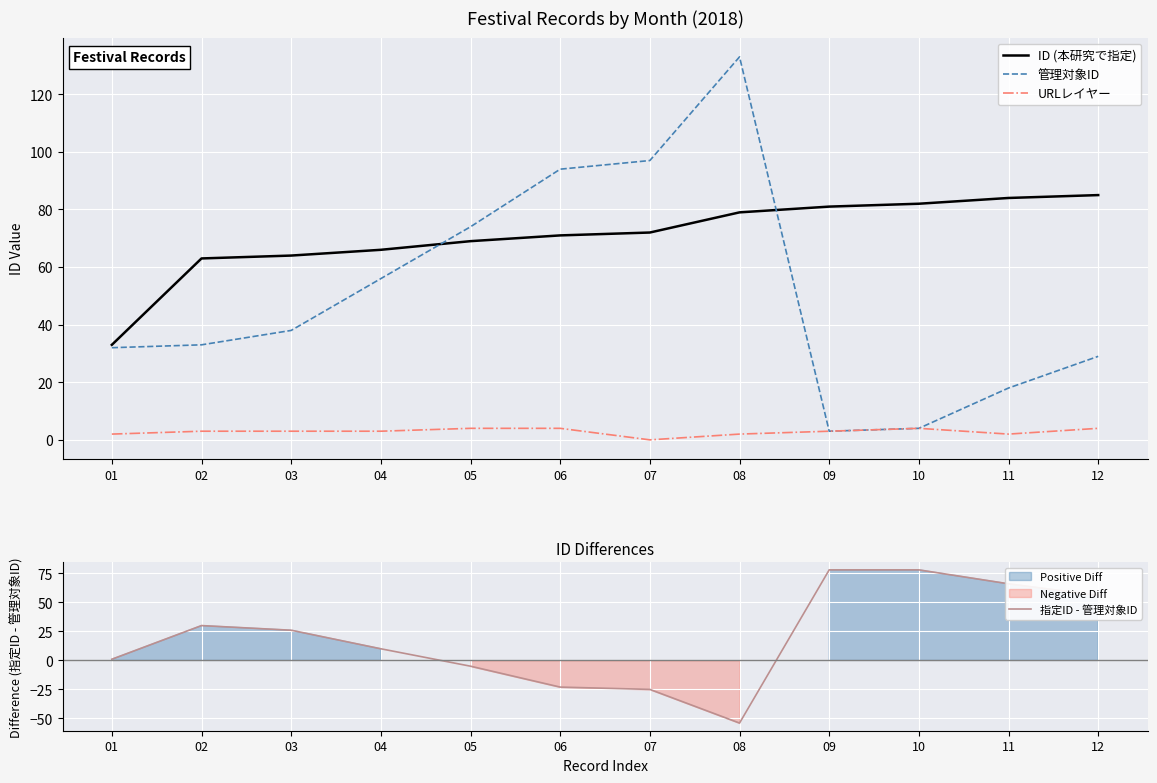

What are all the series names shown in the legend?

ID (本研究で指定), 管理対象ID, URLレイヤー, 指定ID - 管理対象ID